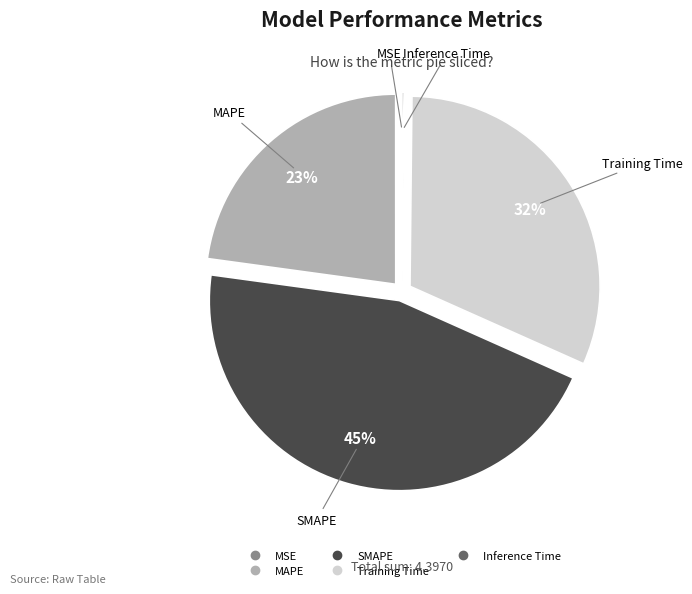

Is Training Time the majority of the pie?

No